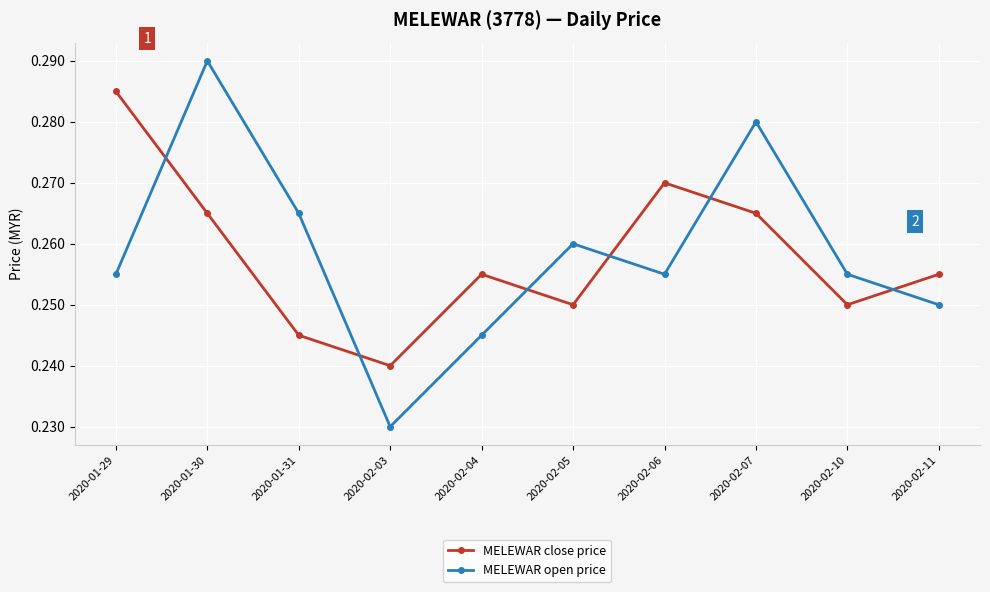

The MELEWAR open price series shows 0.4 at 2020-02-05. True or false?

False